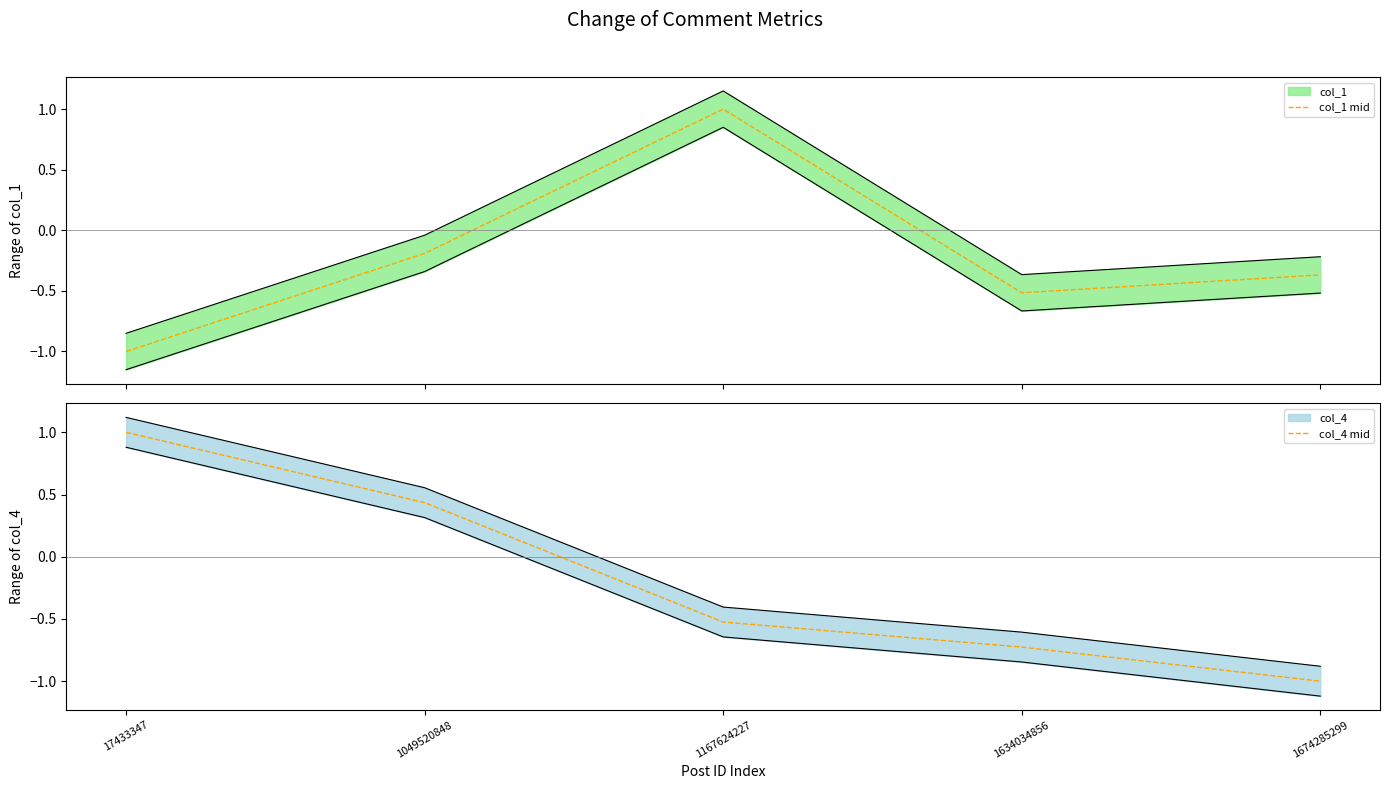

At which label does col_4 mid reach its minimum?

1674285299